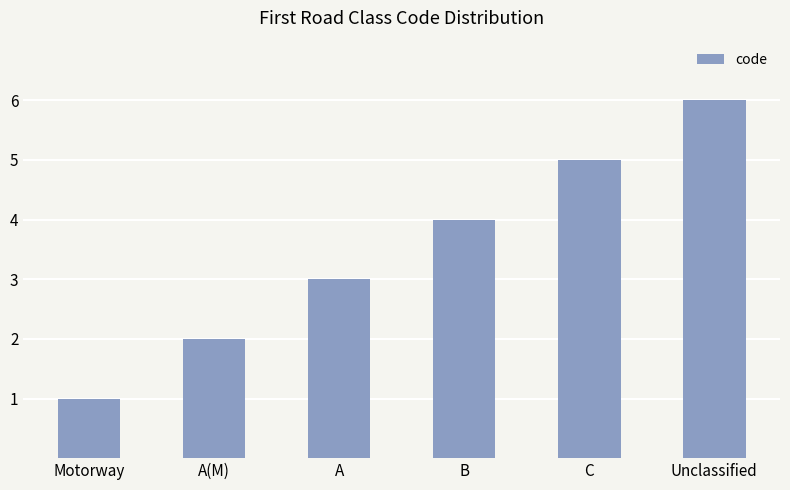

Count the values in the range 2 to 5.

4